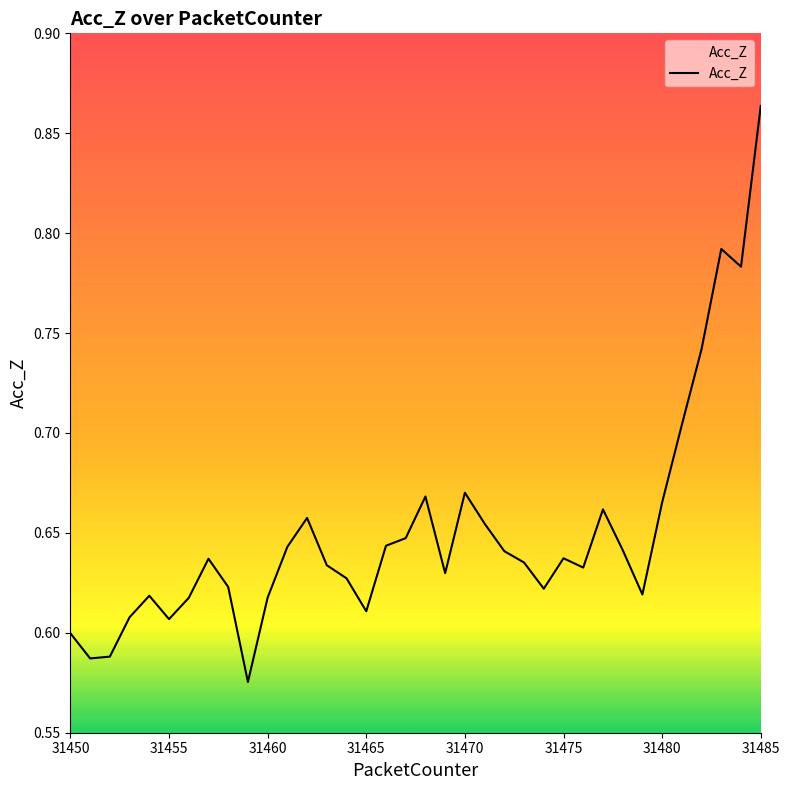

What is the difference between the maximum and minimum values?

0.3